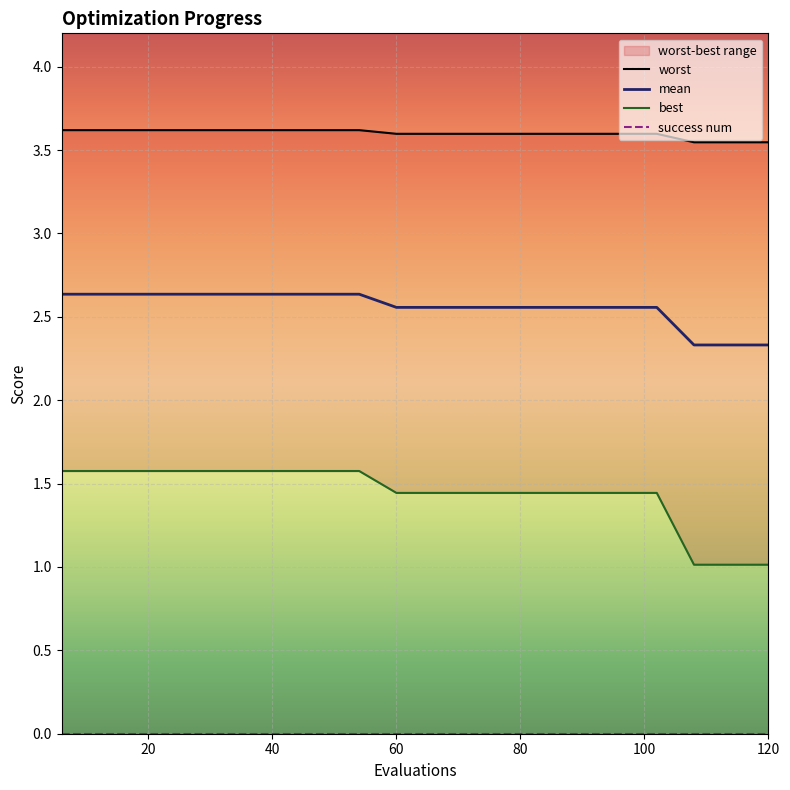

Which series has the widest spread of values?

best